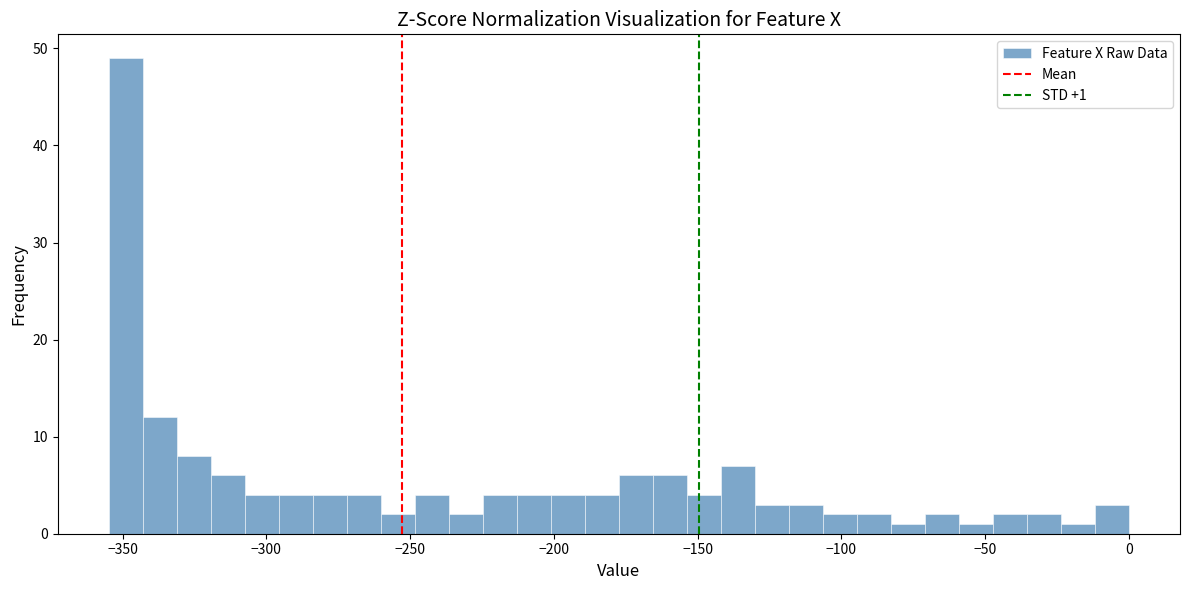

Read against the x-axis, roughly where is the centre of the tallest bar?

-350